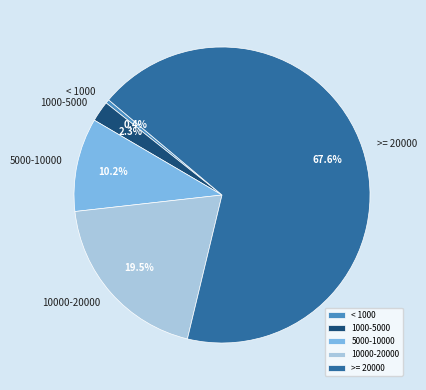

Which has a higher value, >= 20000 or < 1000?

>= 20000